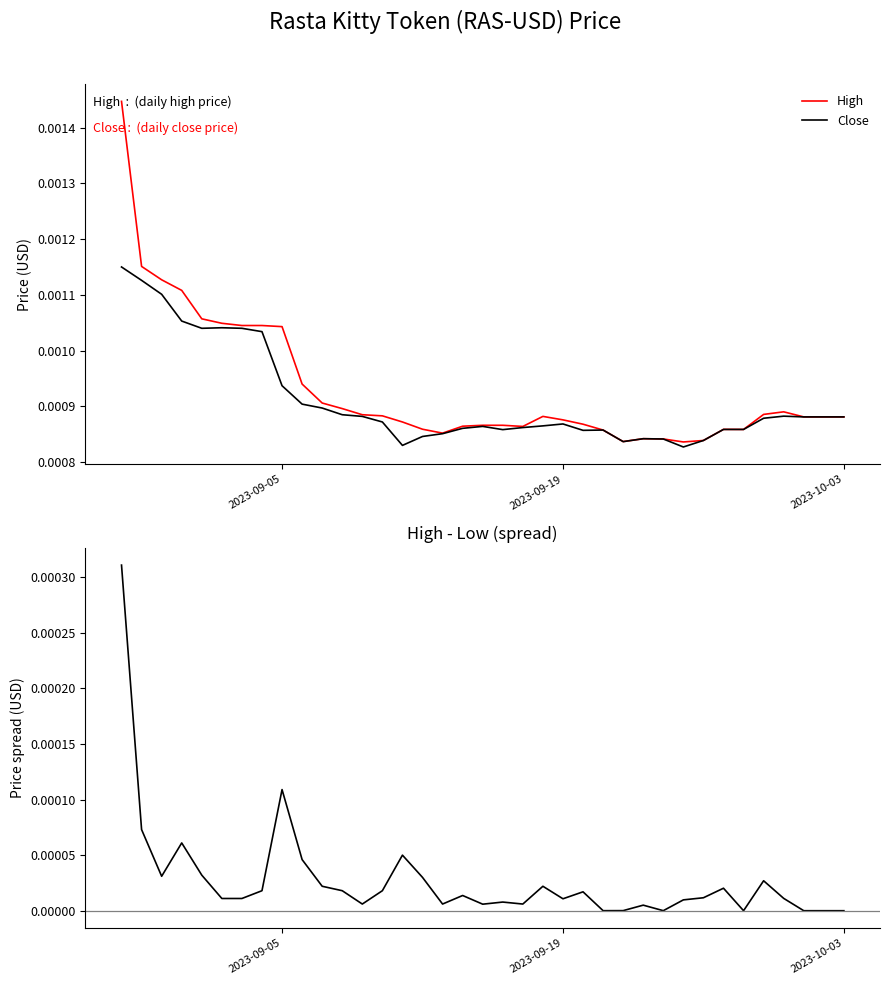

True or false: High - Low has more than 1 interior local peaks.

True